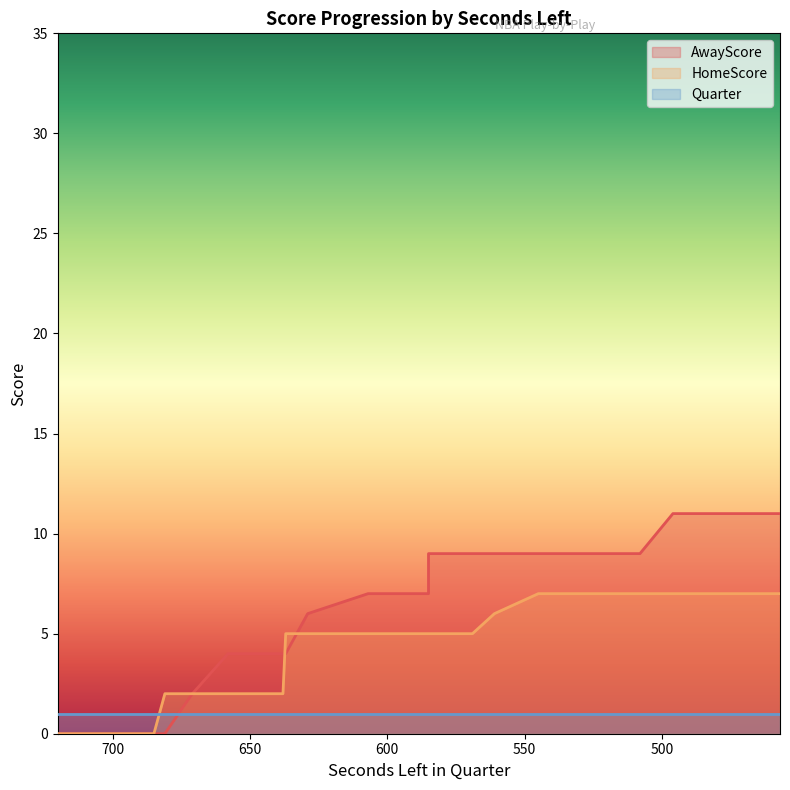

At how many categories does at least one series exceed 9?

3